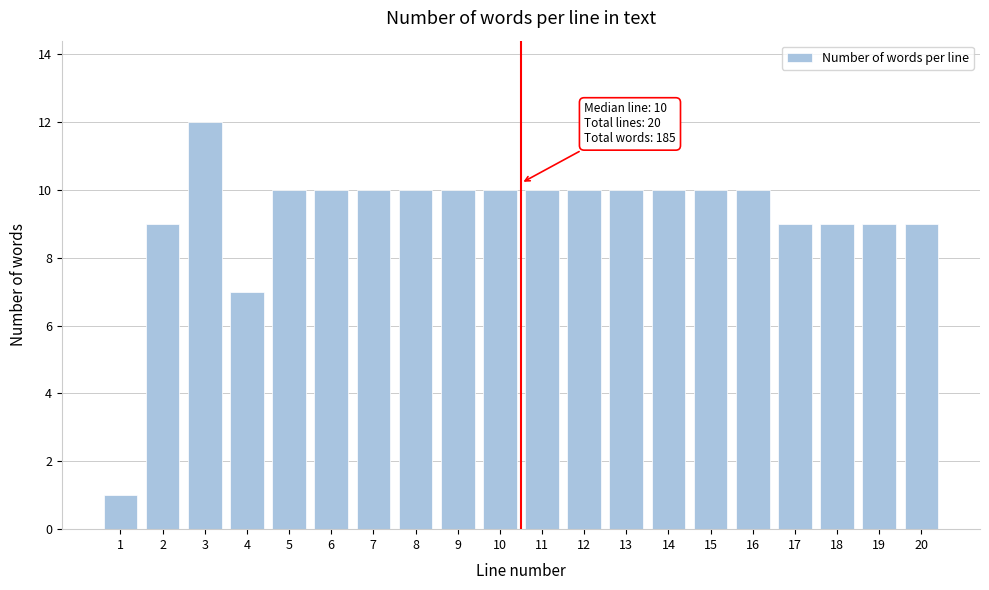

Reading left to right, list all the values displayed in this chart.

1=1	2=9	3=12	4=7	5=10	6=10	7=10	8=10	9=10	10=10	11=10	12=10	13=10	14=10	15=10	16=10	17=9	18=9	19=9	20=9